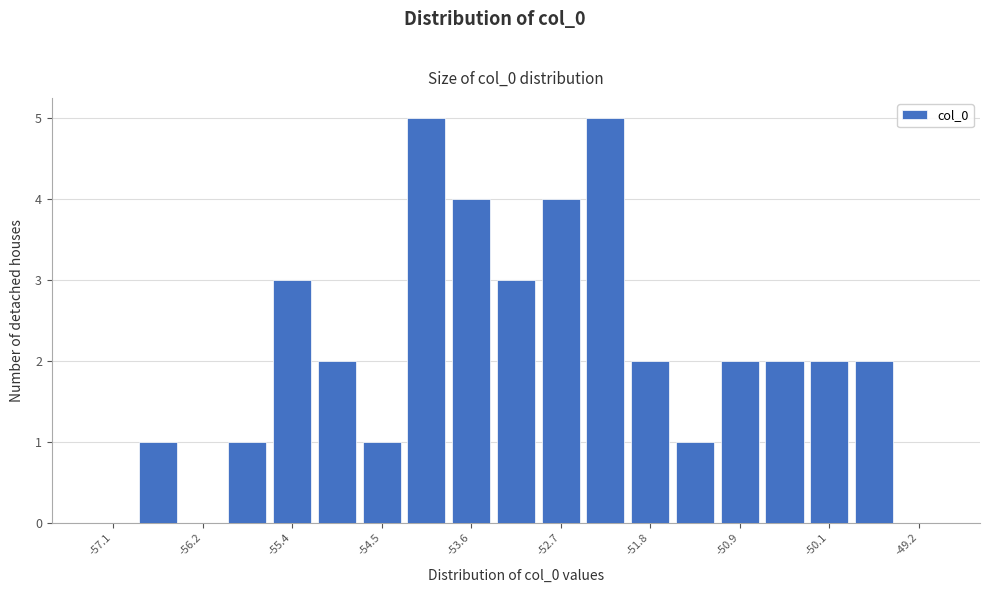

Reading left to right, transcribe this chart: for each bar, give the range it covers on the x-axis and its height. Neither the bar edges nor the heights are printed on the chart, so give them approximately, as read against the axes.

-57.3 to -56.9: 0
-56.9 to -56.5: 1
-56.5 to -56.0: 0
-56.0 to -55.6: 1
-55.6 to -55.1: 3
-55.1 to -54.7: 2
-54.7 to -54.2: 1
-54.2 to -53.8: 5
-53.8 to -53.4: 4
-53.4 to -52.9: 3
-52.9 to -52.5: 4
-52.5 to -52.0: 5
-52.0 to -51.6: 2
-51.6 to -51.2: 1
-51.2 to -50.7: 2
-50.7 to -50.3: 2
-50.3 to -49.8: 2
-49.8 to -49.4: 2
-49.4 to -49.0: 0